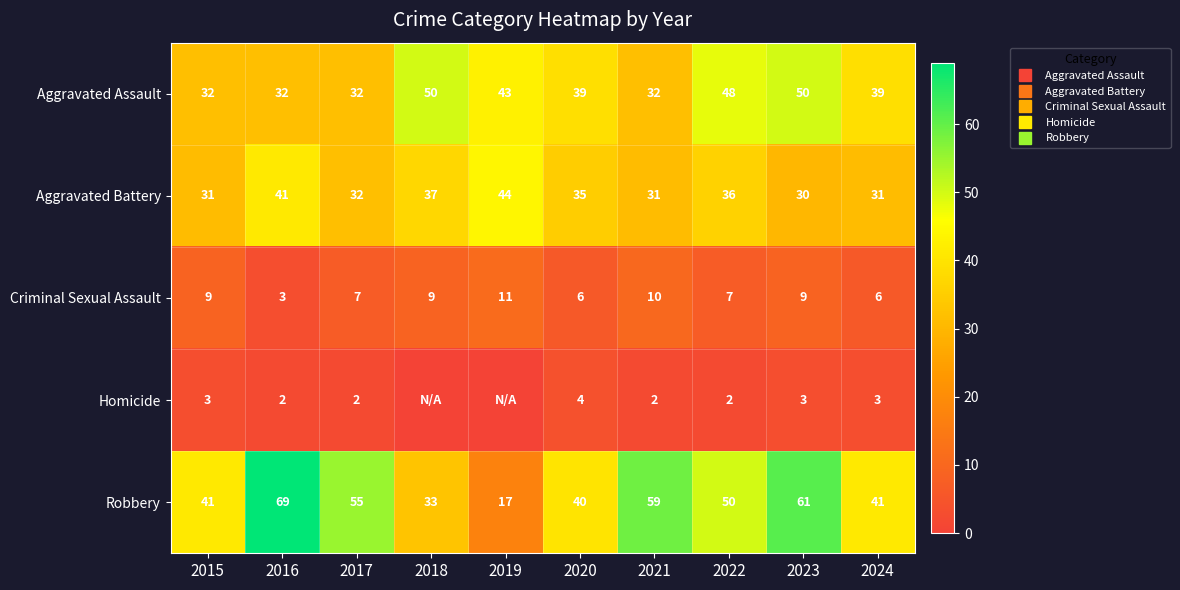

What is the sum of all Homicide values?

21